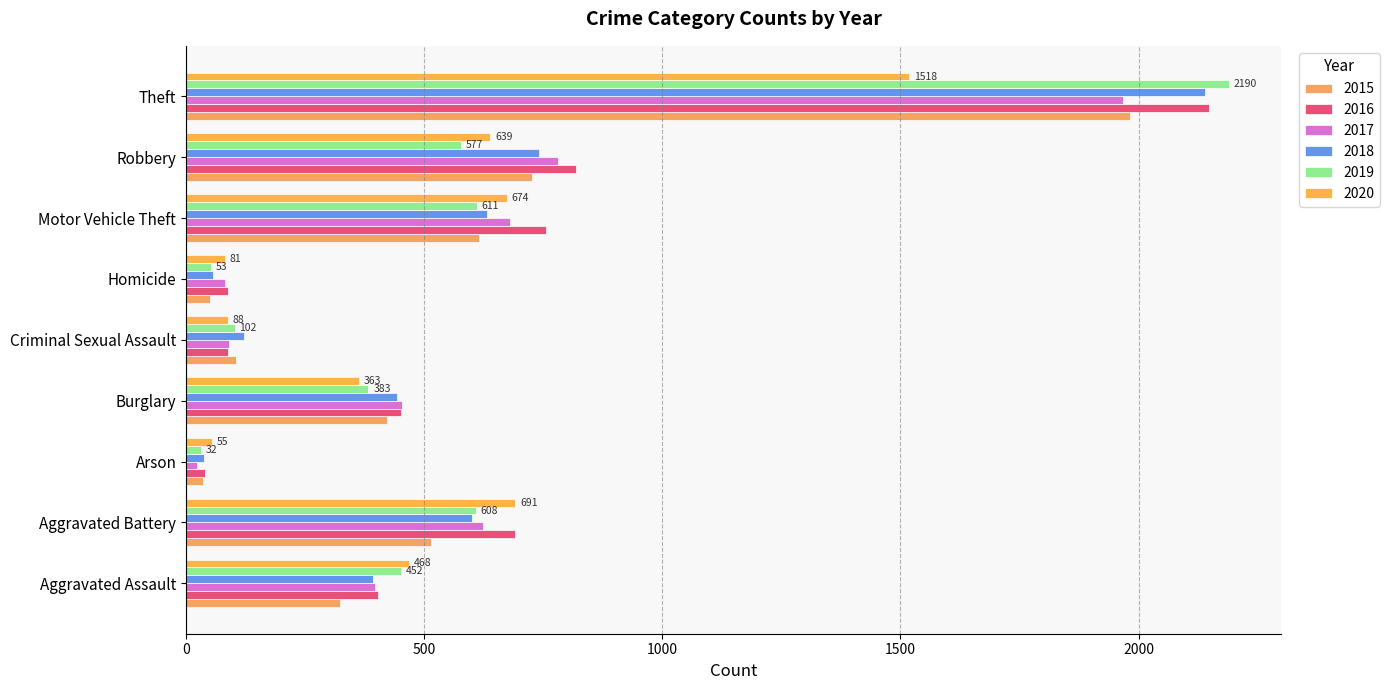

At how many categories does at least one series exceed 200?

6